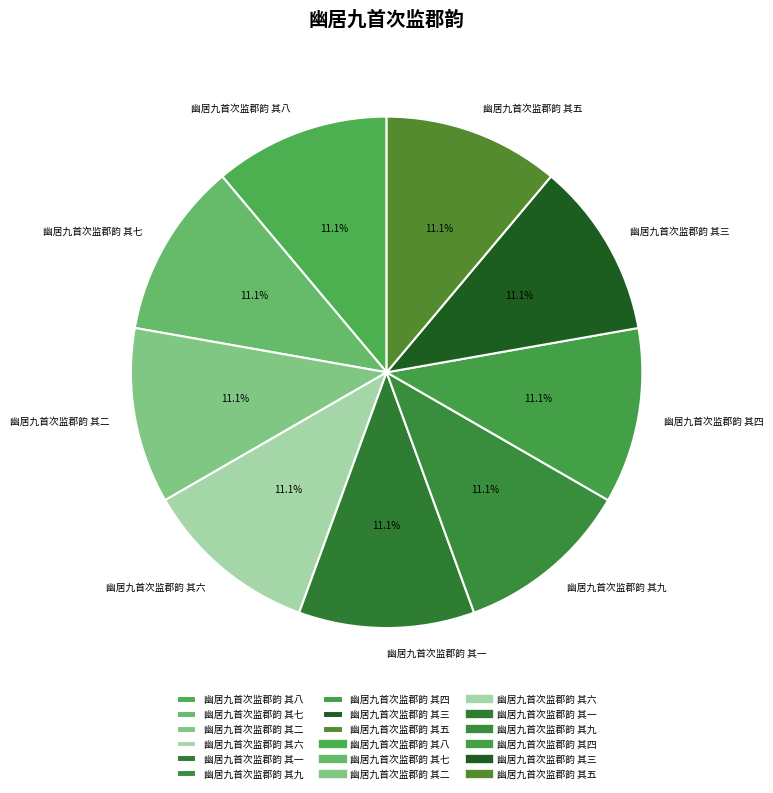

Is it true that 幽居九首次监郡韵 其五 is 23% of the pie?

False